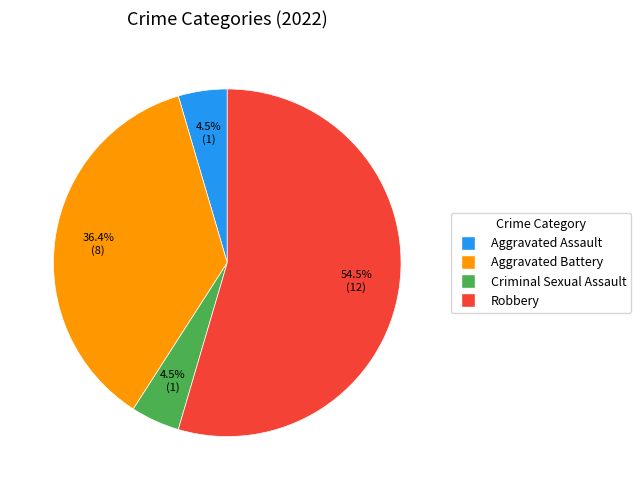

What is the largest slice in the pie chart?

Robbery